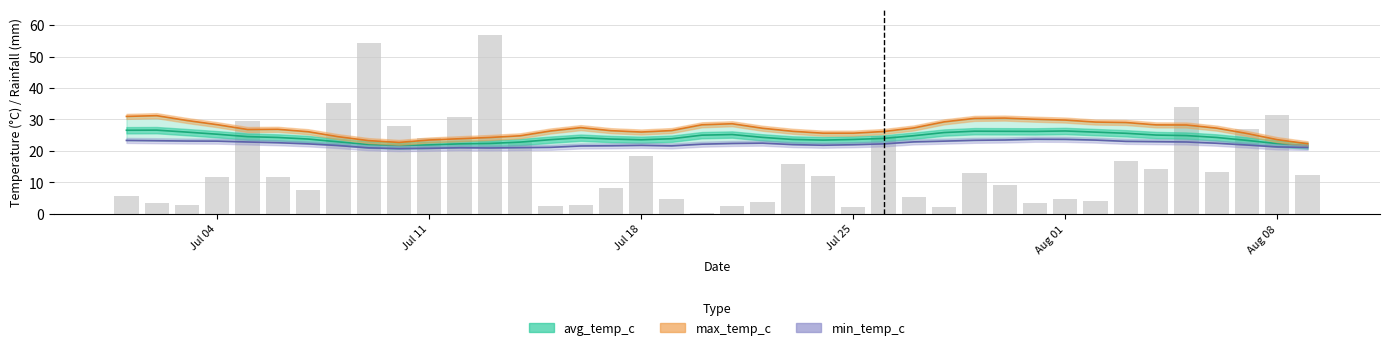

How many groups of bars are there?

40